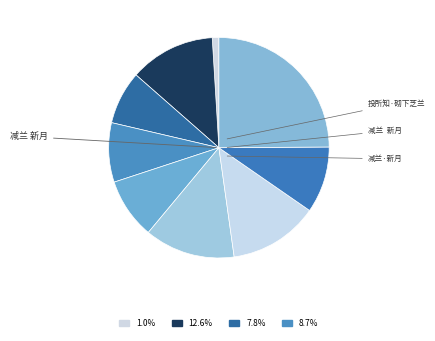

Which category has the smallest portion of the pie?

投所知·砌下芝兰新满径